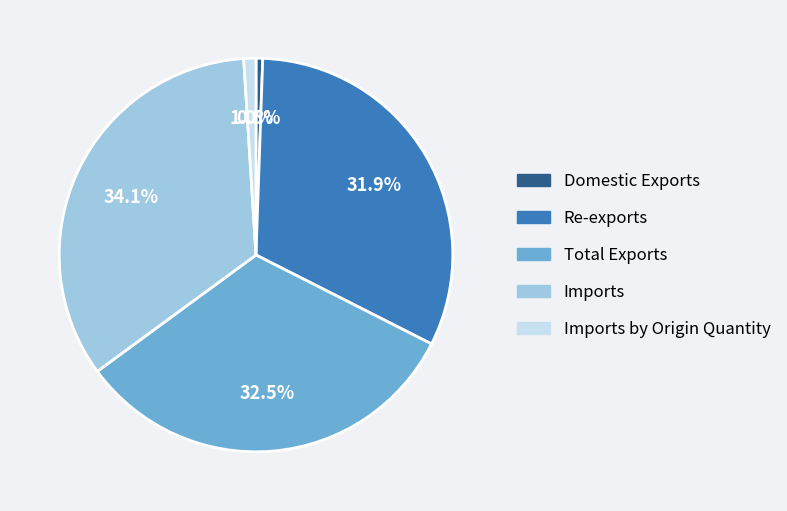

Does any single category account for the majority?

No